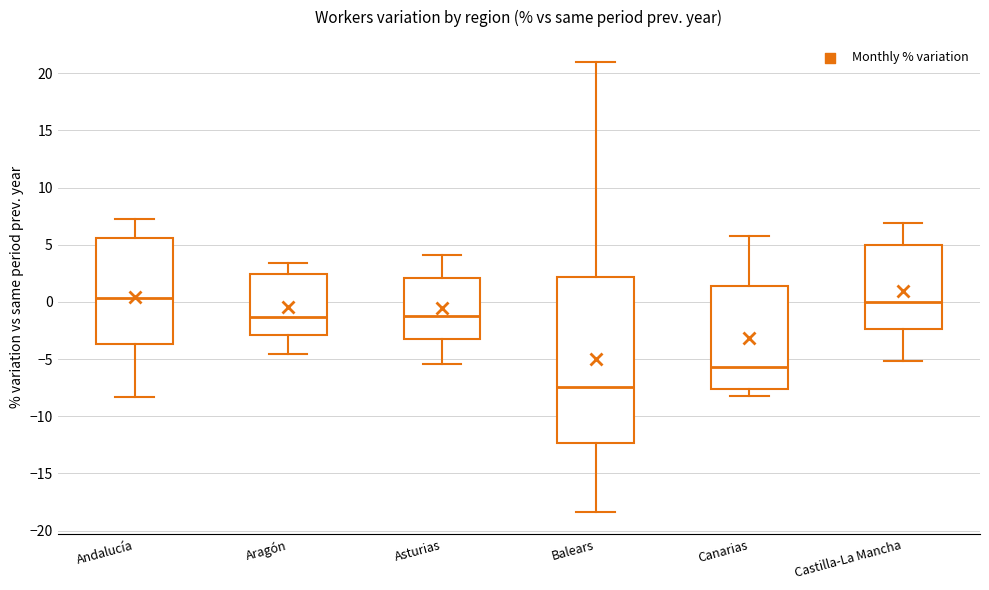

Where is the lower edge of the box for Asturias on the y-axis? The values are not printed on the chart, so give them approximately, as read against the axis.

-3.5